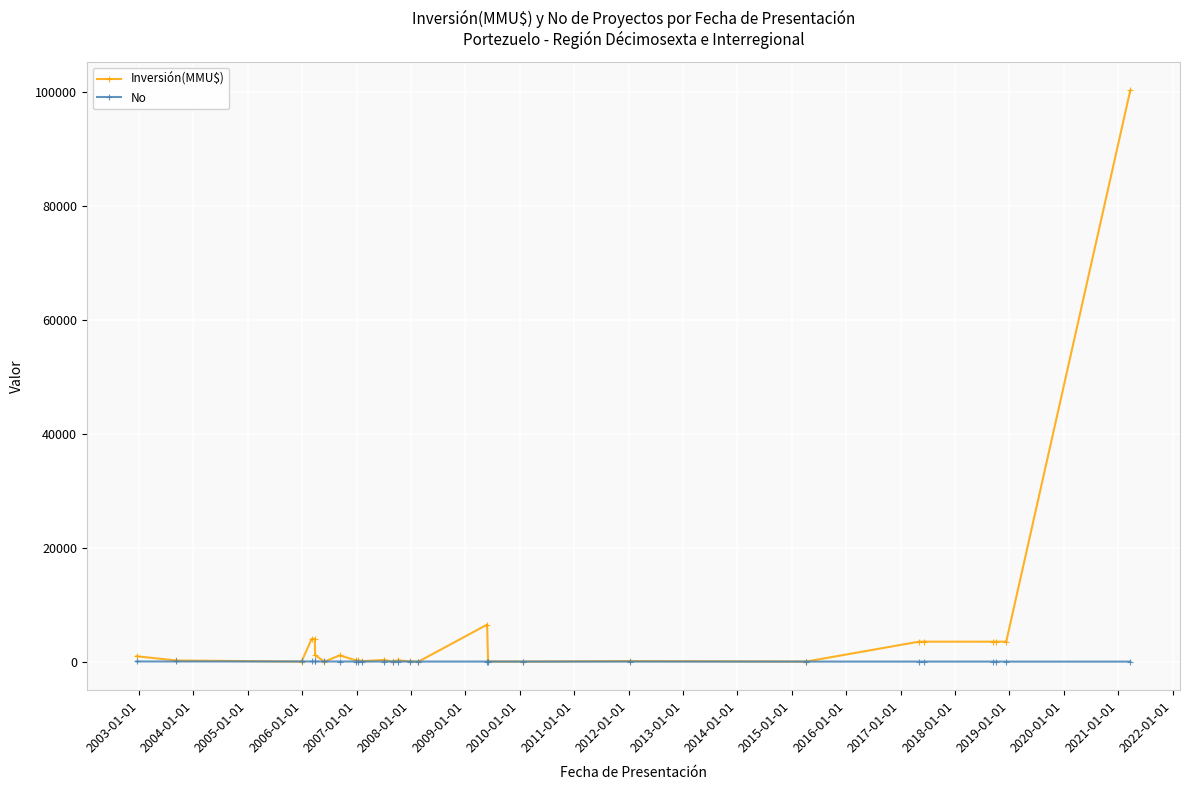

List the series in order of their overall mean, lowest first.

No, Inversión(MMU$)